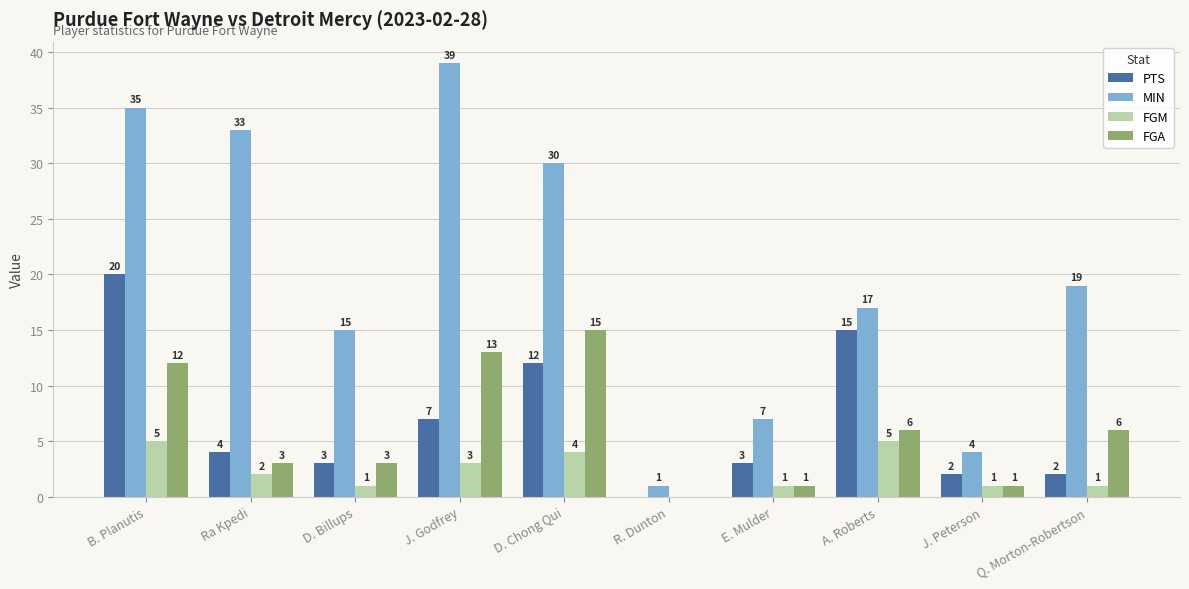

How many values in FGM are above zero?

9